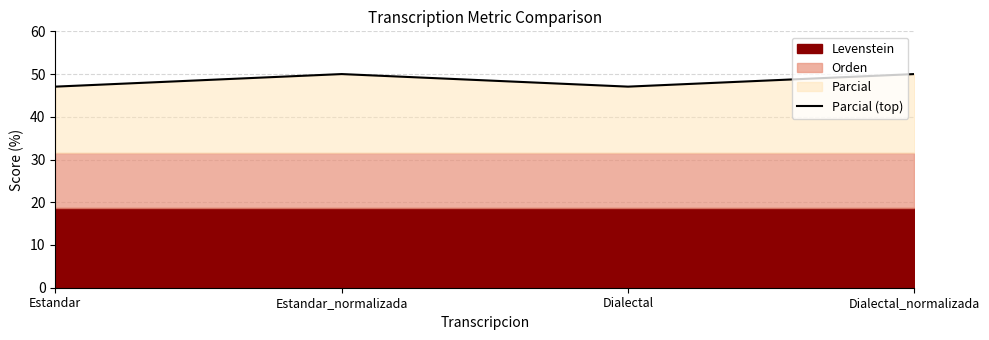

Where is the data nearest to the value 48?

Estandar